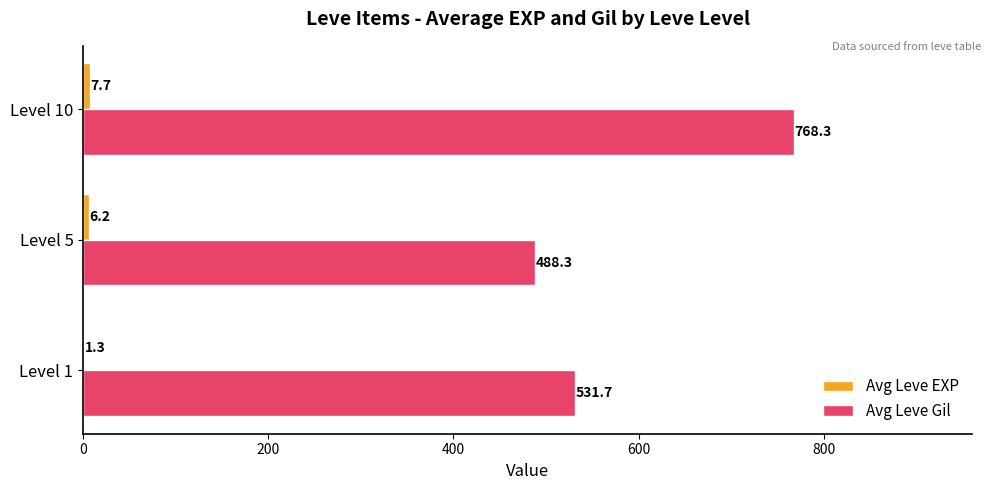

Is it true that Avg Leve Gil equals 192.3 at Level 5?

False